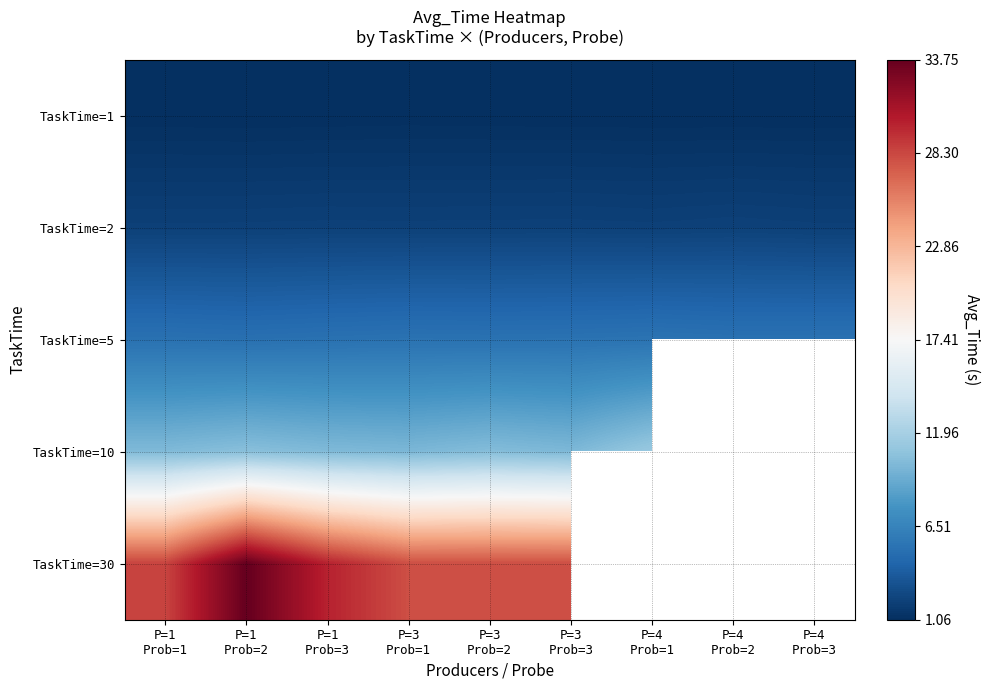

At which label is TaskTime=30 closest to 30?

P=1 Prob=3